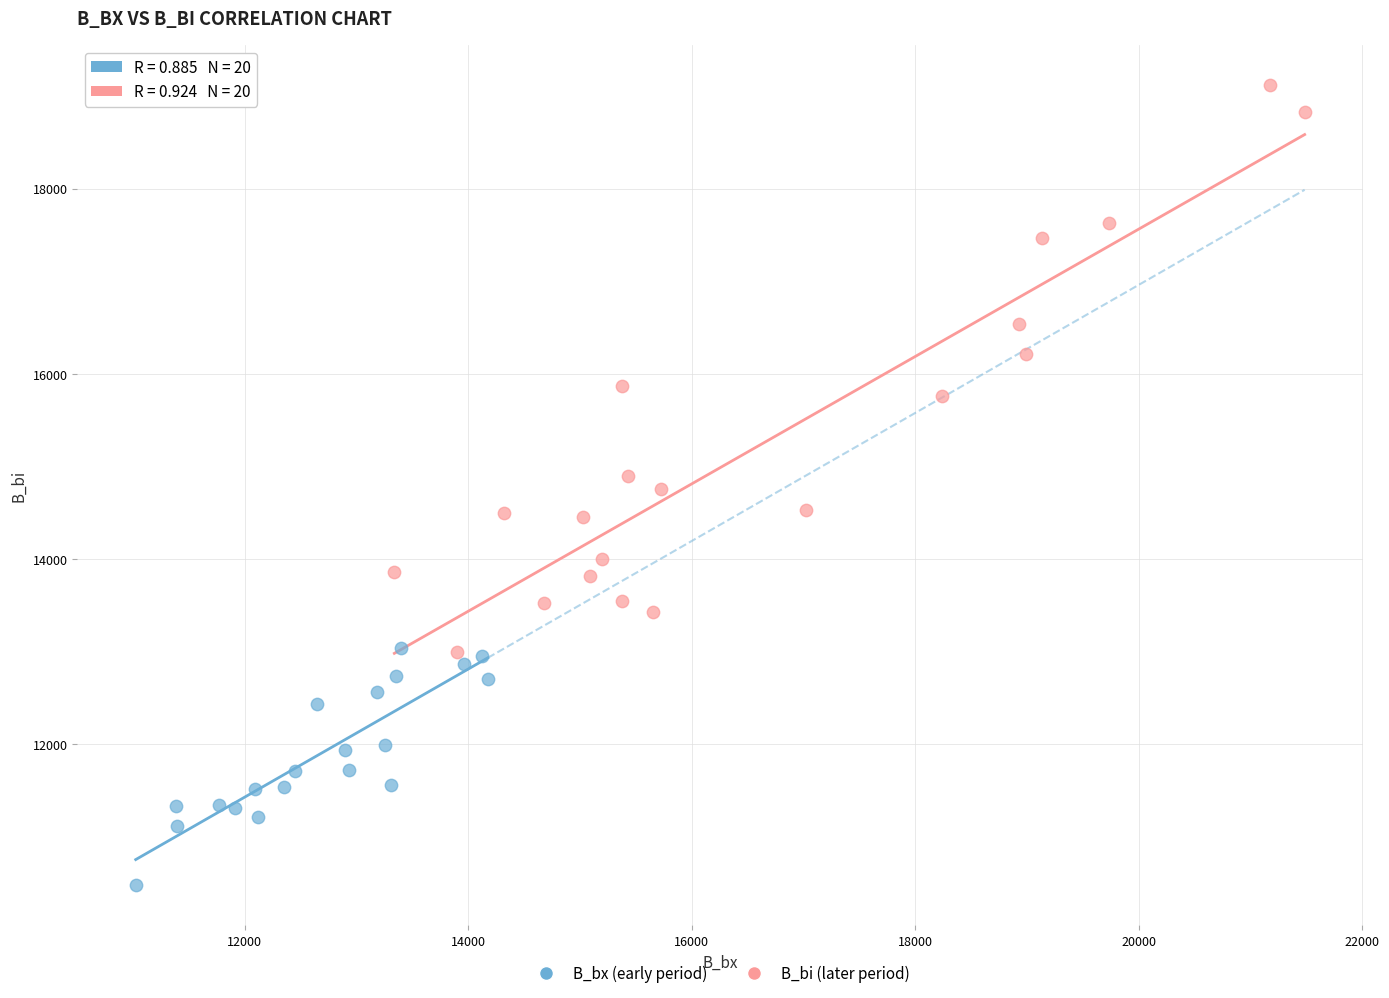

Which series contains the highest Y value?

B_bi (later period)